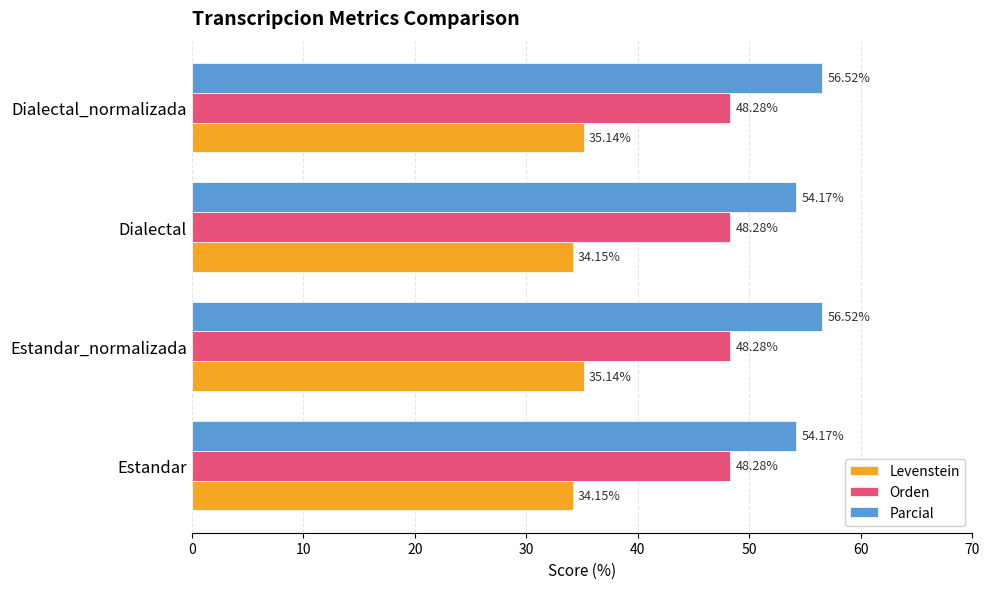

At Dialectal, list the series in order from smallest to largest.

Levenstein, Orden, Parcial